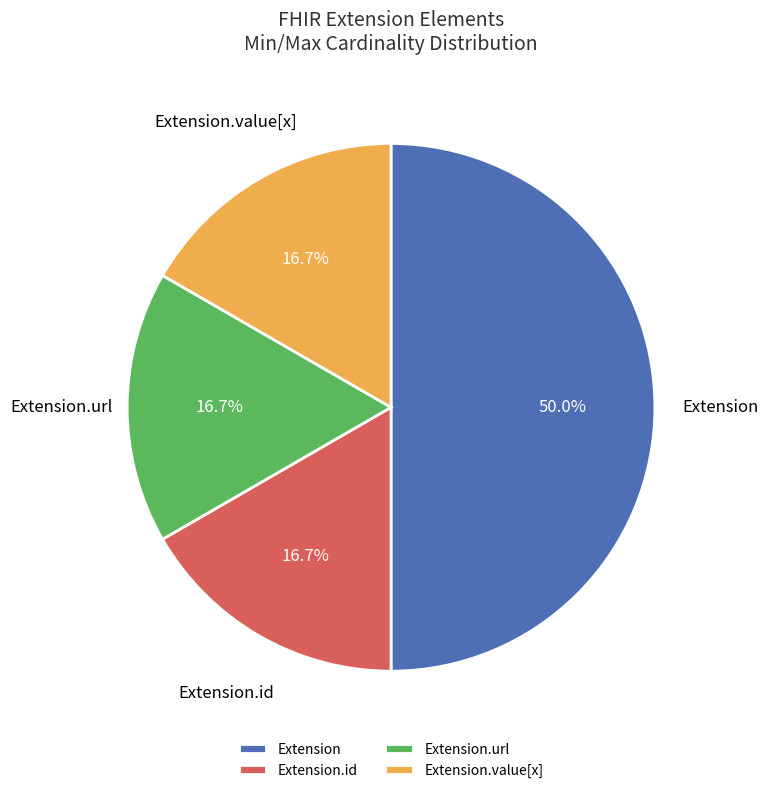

What is the ratio of the value at Extension.id to the value at Extension?

0.3